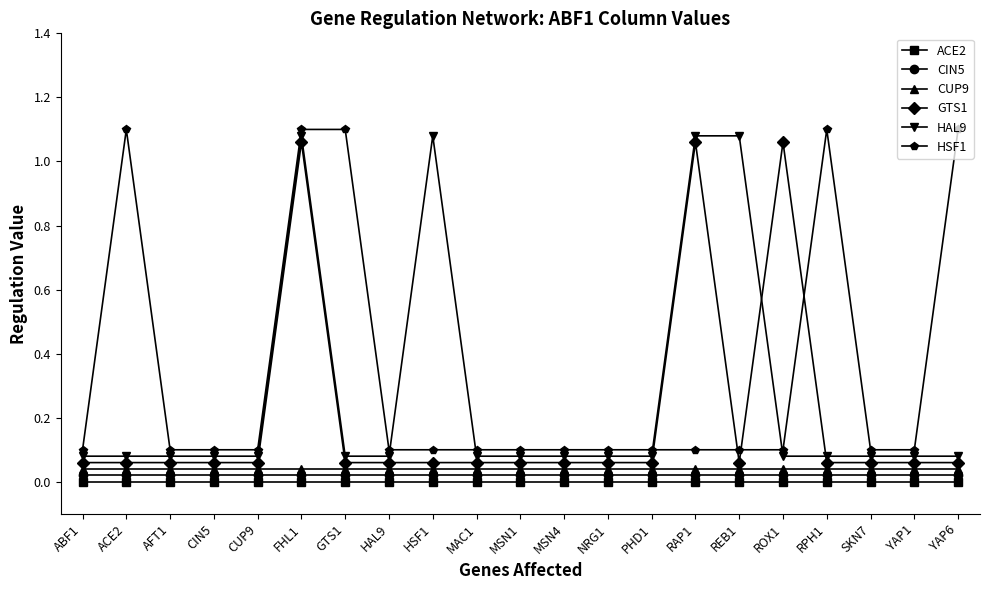

What is the total value across all series at SKN7?

0.3